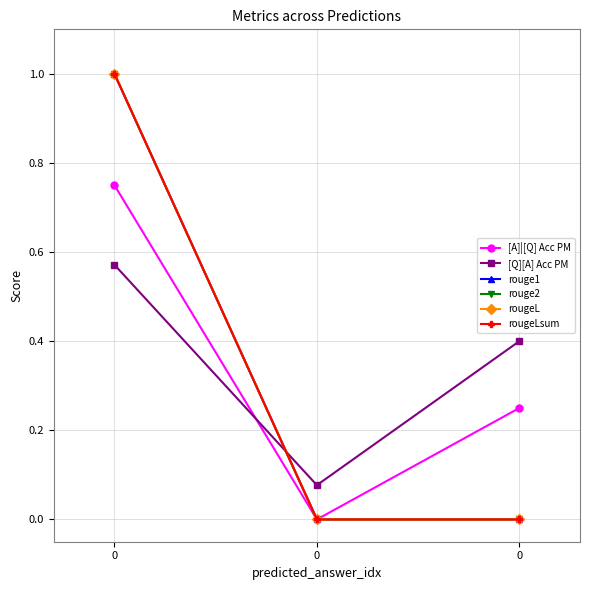

What is the average value of the [A]|[Q] Acc PM series?

0.3